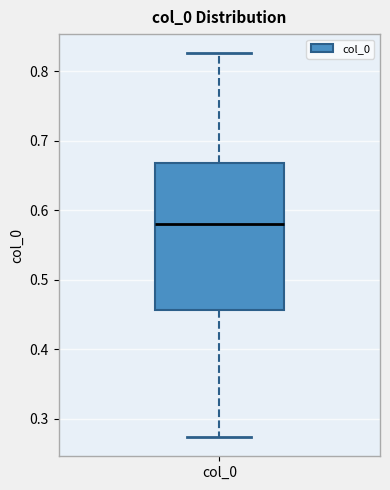

Transcribe this box plot: give where the median line is, the range the box spans, and where the two whiskers end, as read against the y-axis. The values are not printed on the chart, so give them approximately, as read against the axis.

median 0.58, box 0.46 to 0.67, whiskers 0.27 to 0.83